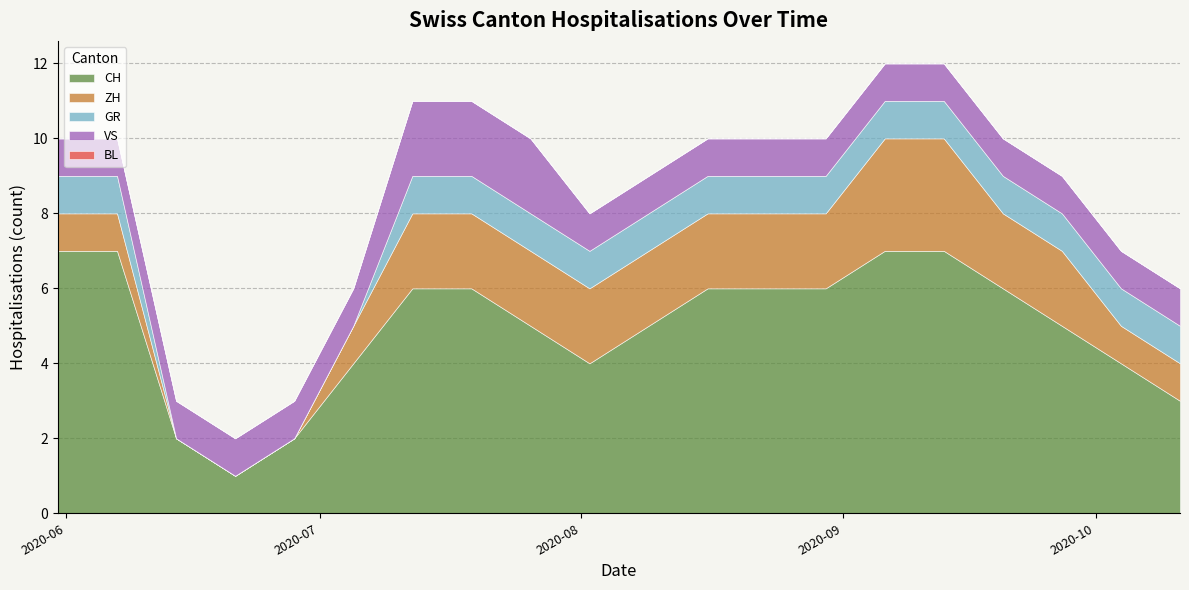

What is the sum of all CH values?

99